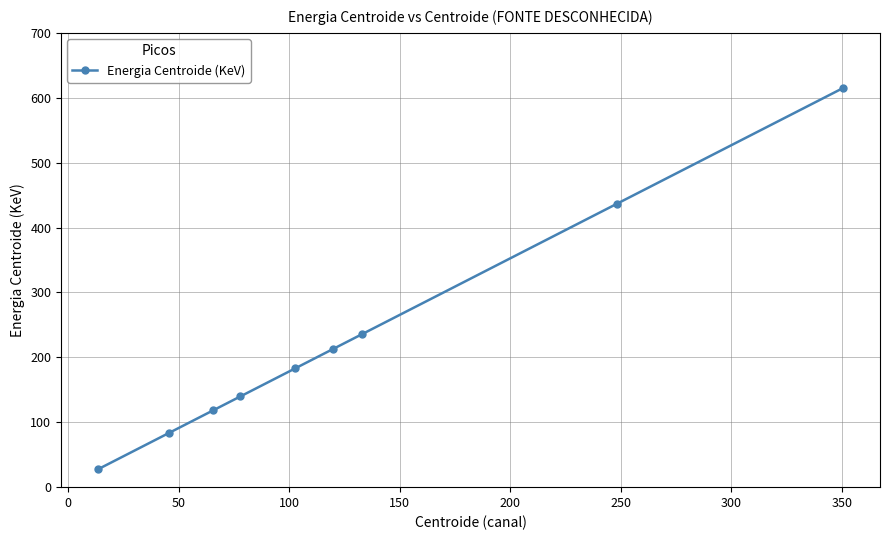

What is the value of the 5th point from the left?

183.2